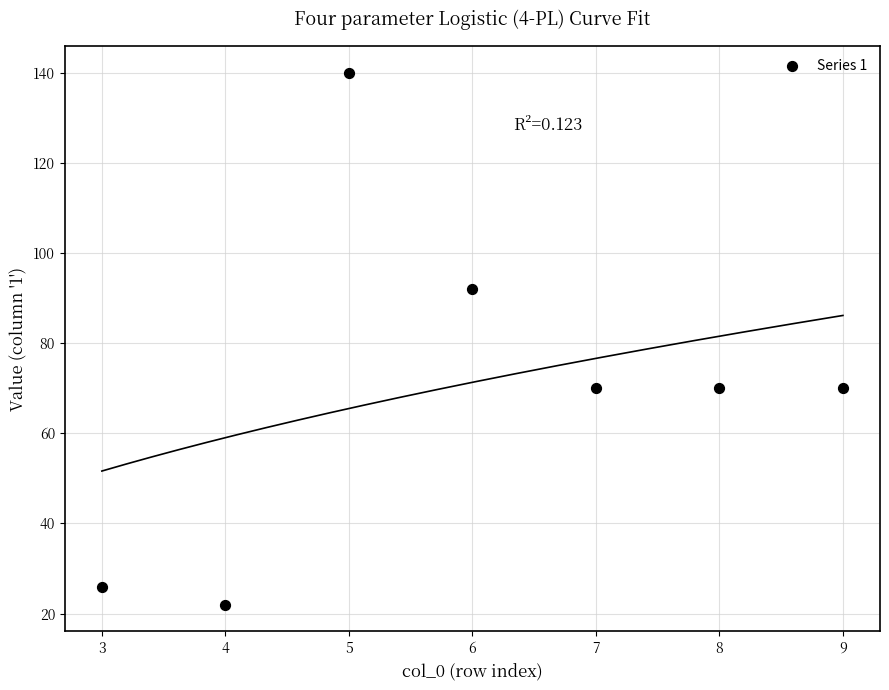

What is the average X value?

6